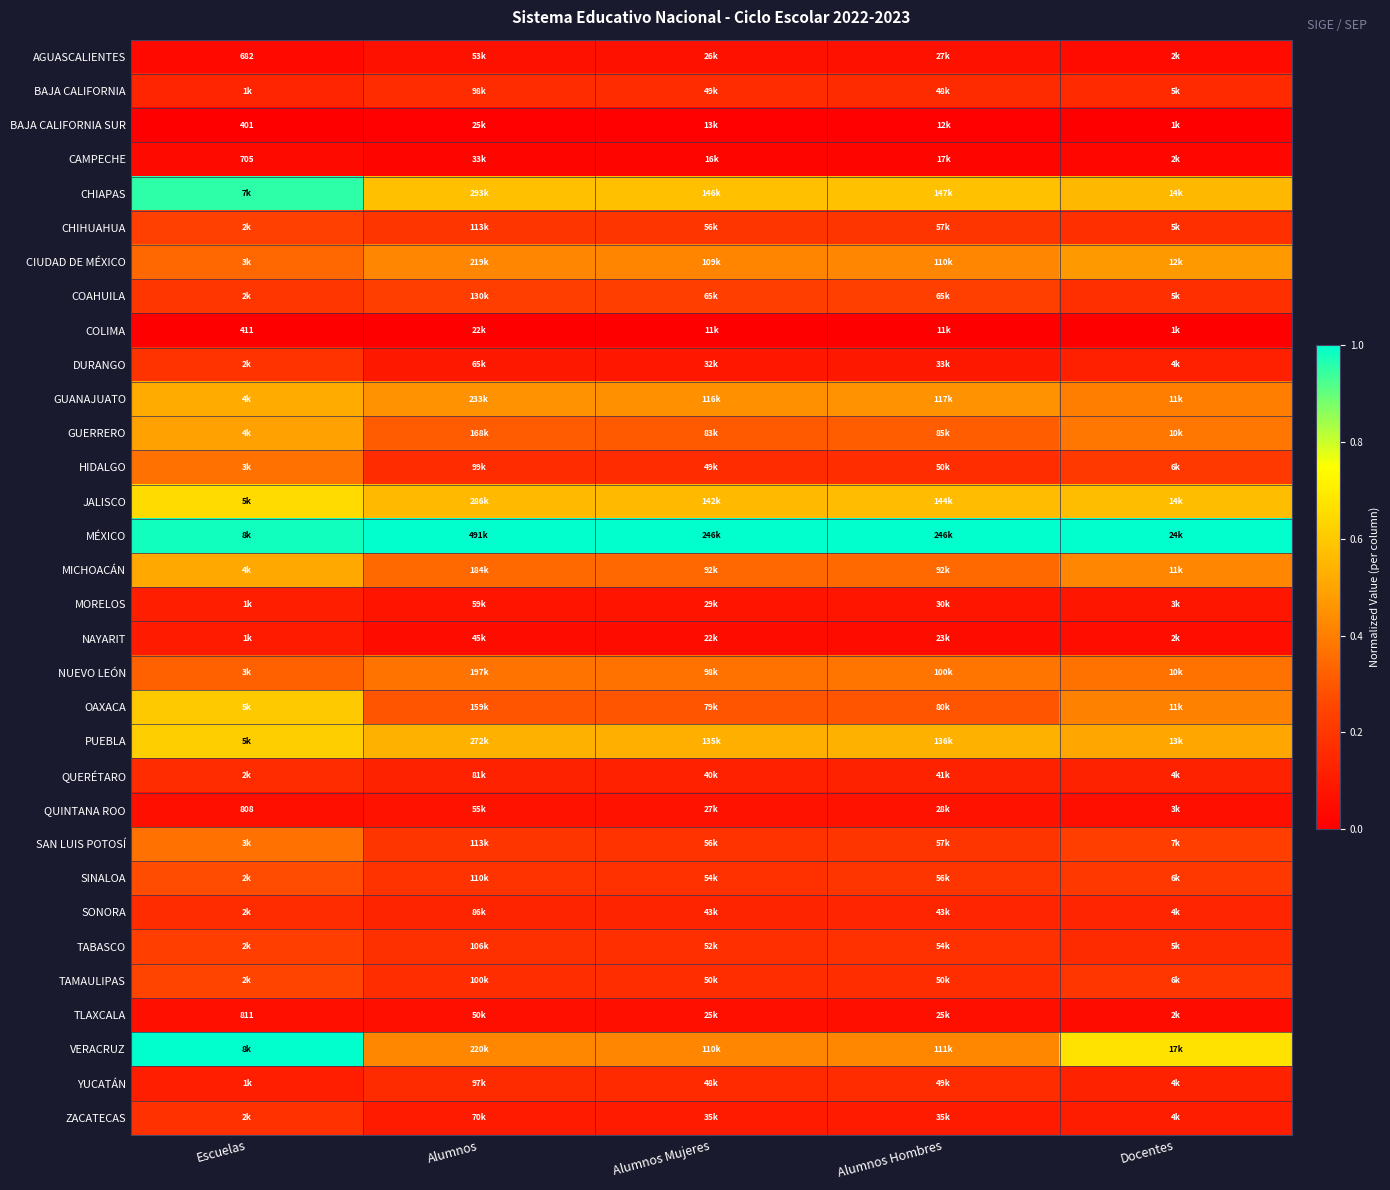

Is it true that YUCATÁN equals 0.1 at Escuelas?

True